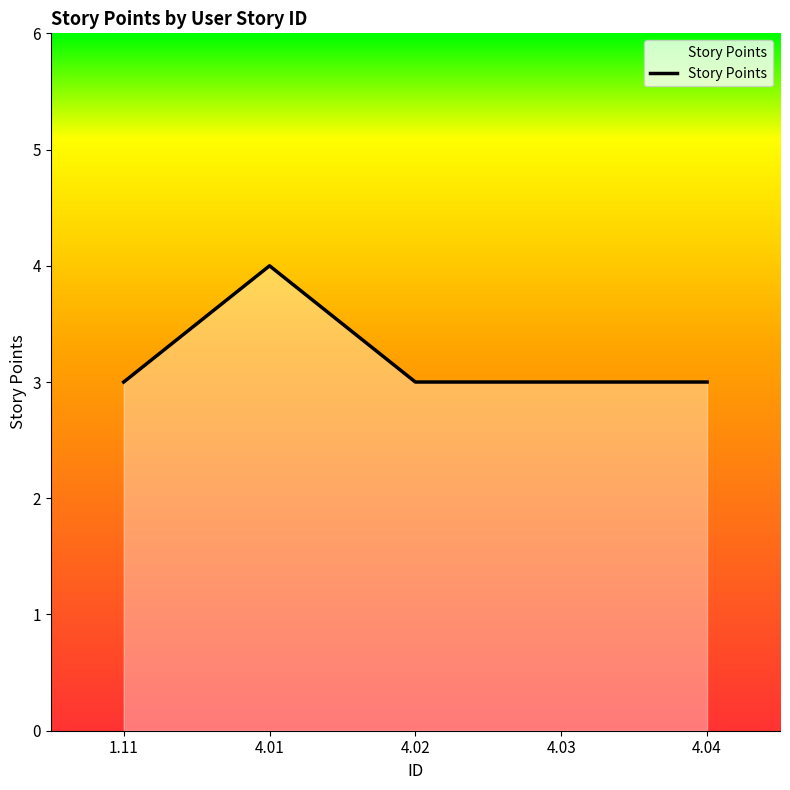

Which has a higher value, 4.03 or 4.01?

4.01